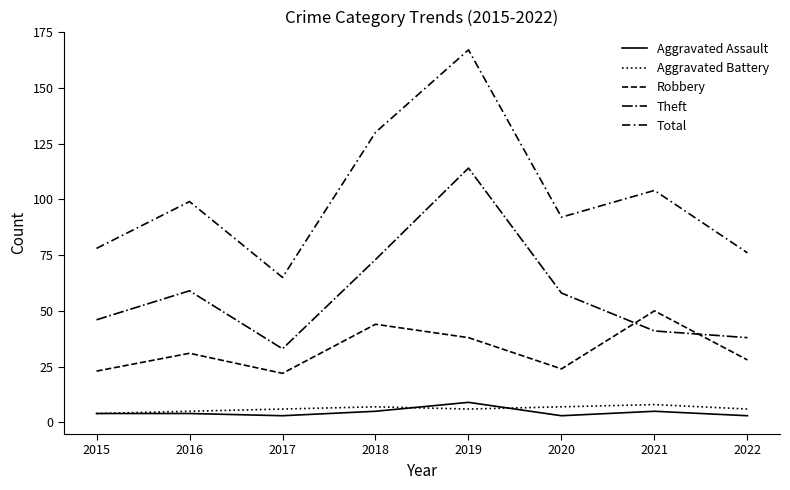

What is the minimum value shown in the chart?

3